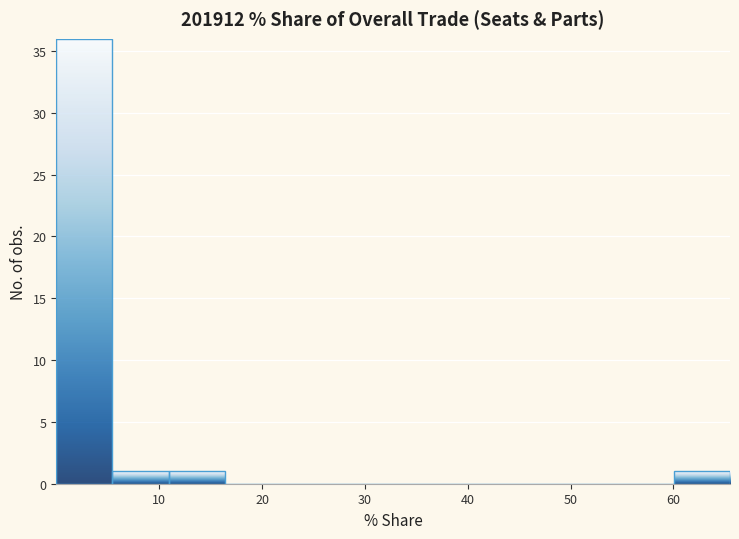

How tall is the bar that spans 0 to 5 on the x-axis? Neither the bar edges nor the heights are printed on the chart, so give them approximately, as read against the axes.

36